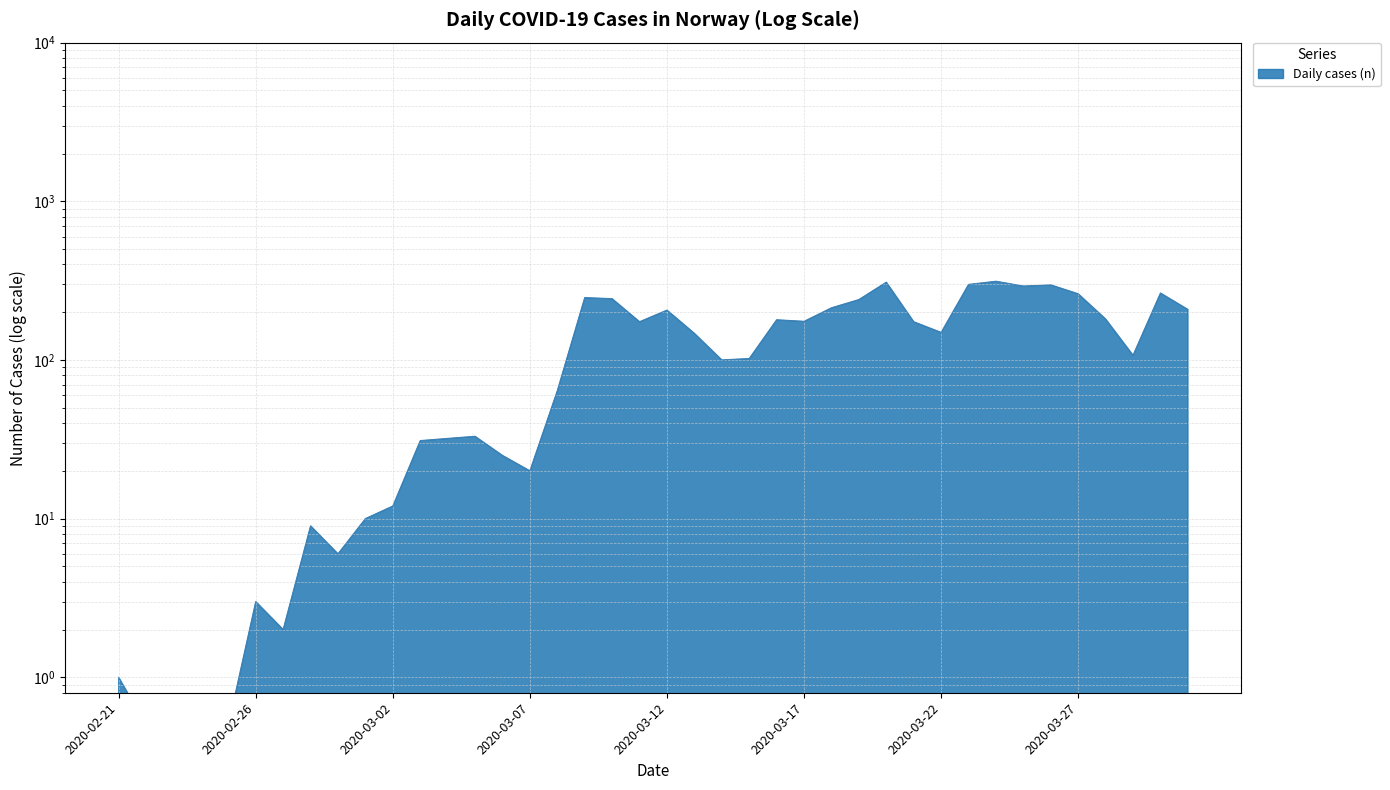

How many interior local valleys (lower than both neighbors) does the data have?

9